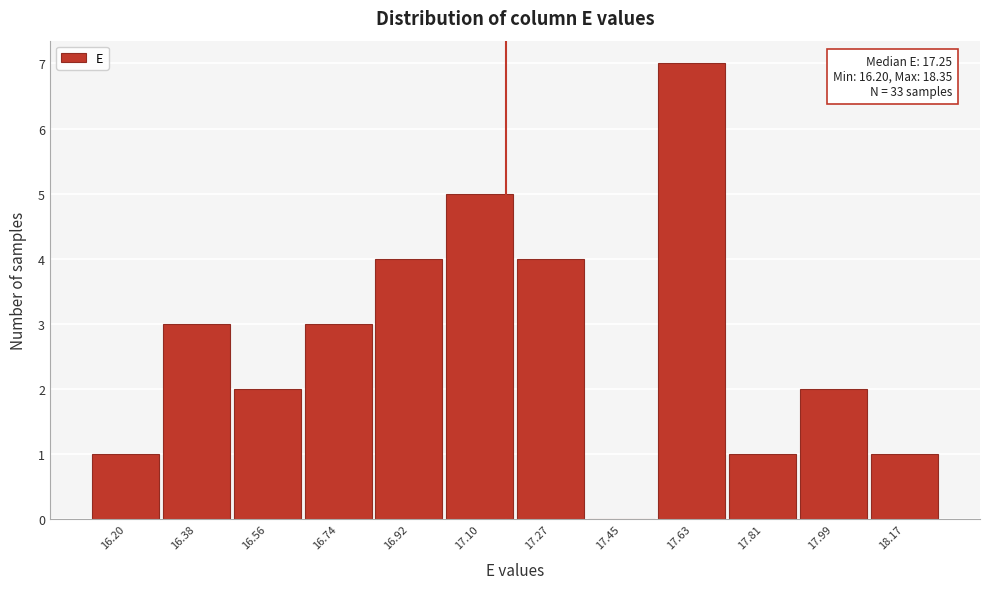

Reading right to left, transcribe all the data shown in this chart.

18.17=1	17.99=2	17.81=1	17.63=7	17.45=0	17.27=4	17.10=5	16.92=4	16.74=3	16.56=2	16.38=3	16.20=1